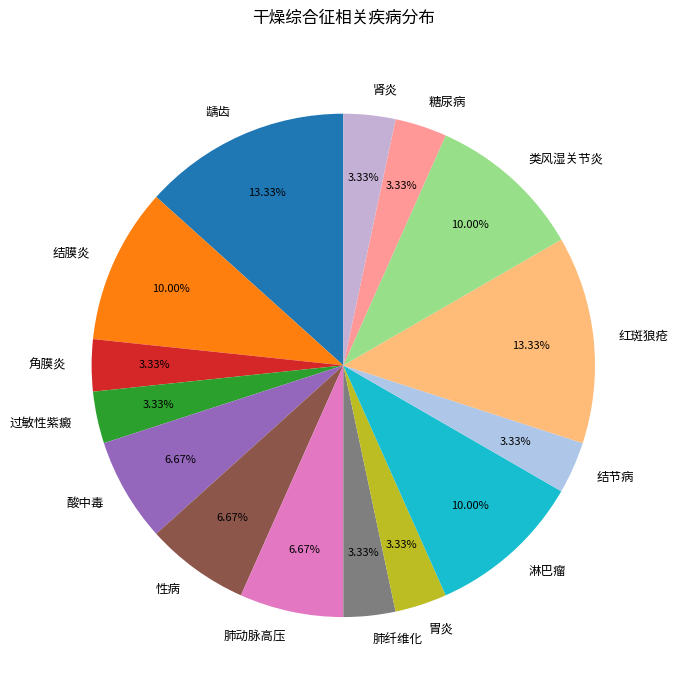

Does 结节病 represent more than half of the total?

No